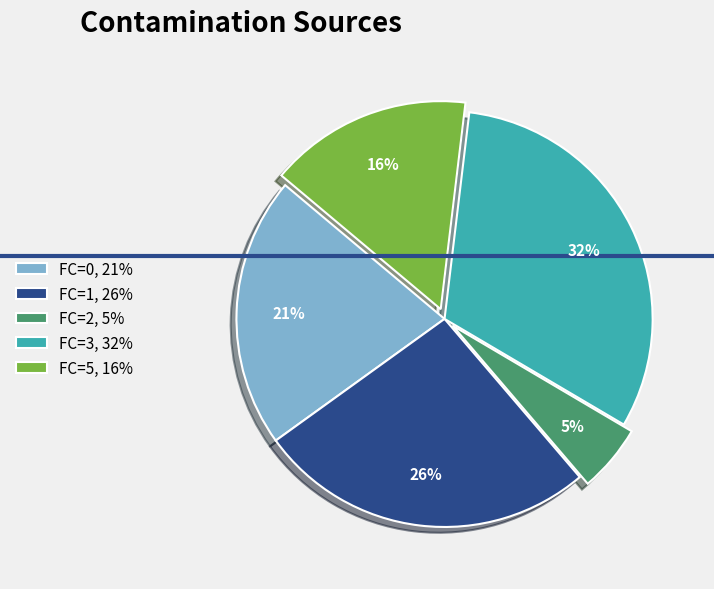

What percentage is the FC=2 slice, to the nearest percent?

5%